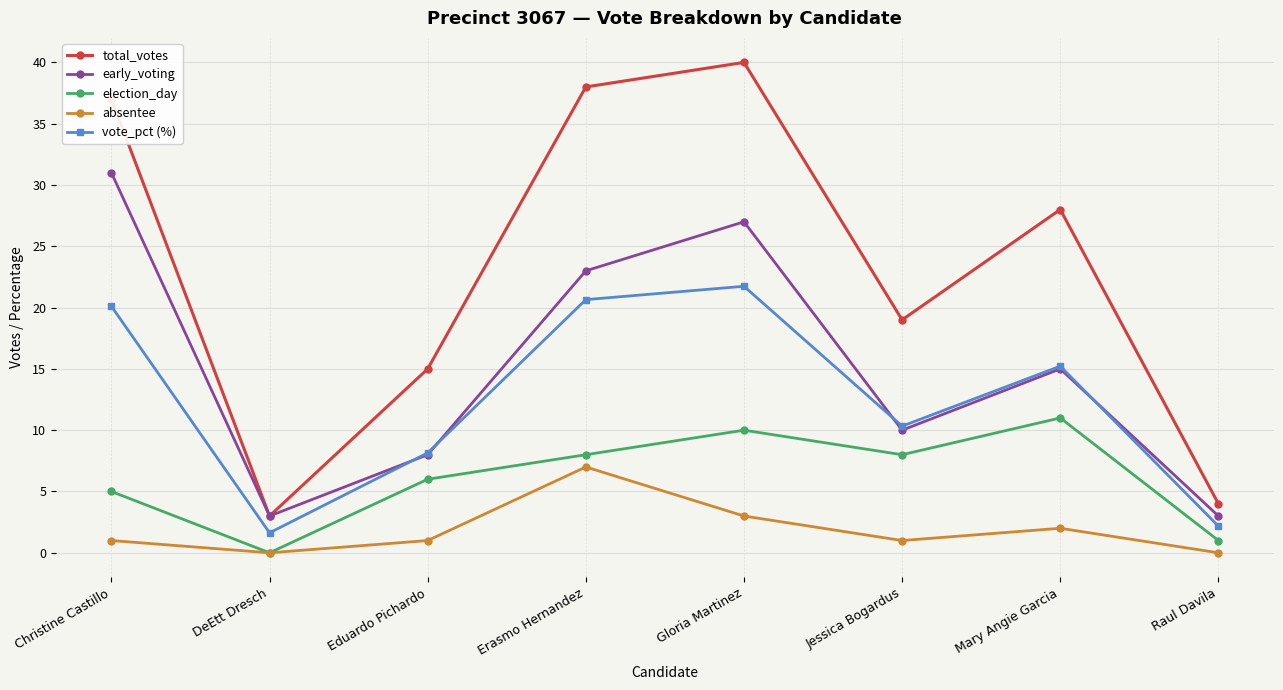

At which label is total_votes closest to 21?

Jessica Bogardus